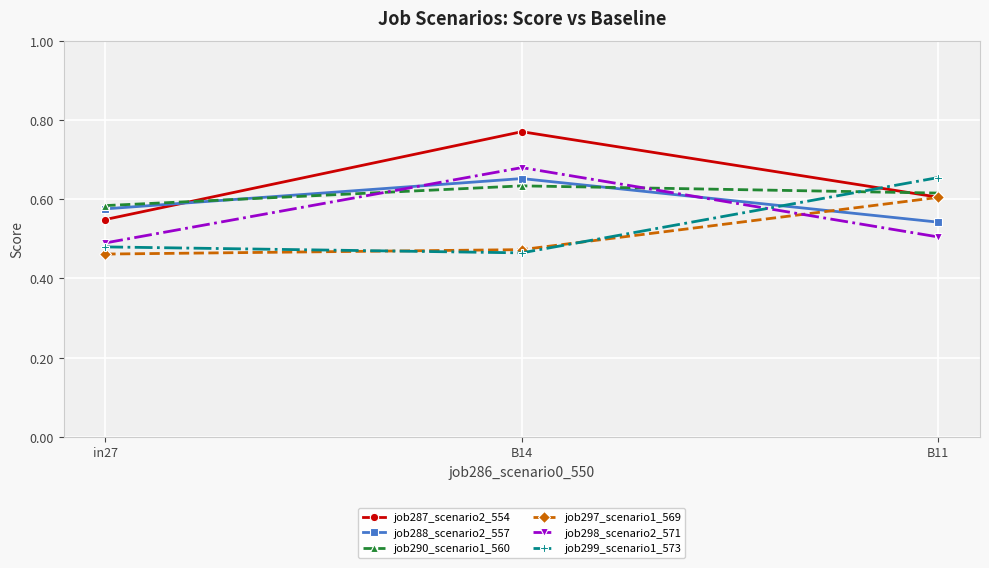

What is the label of the 2nd point from the right?

B14